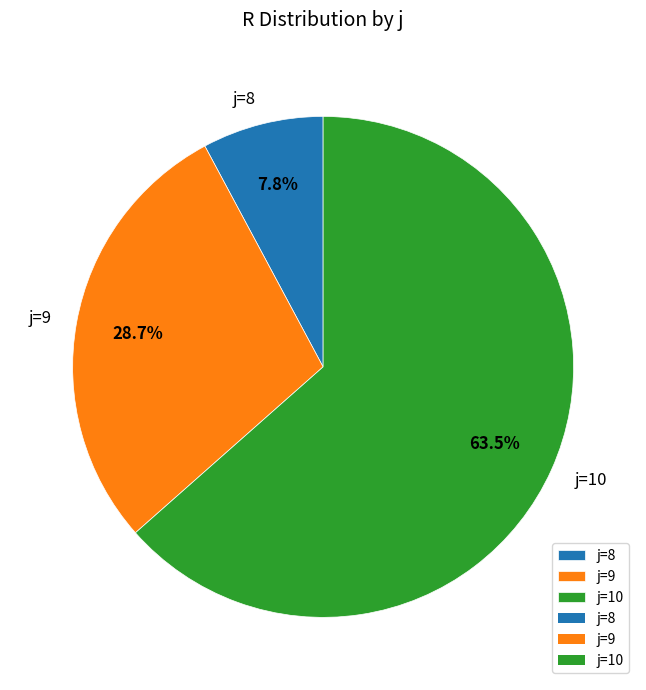

Which slice is the smallest?

j=8